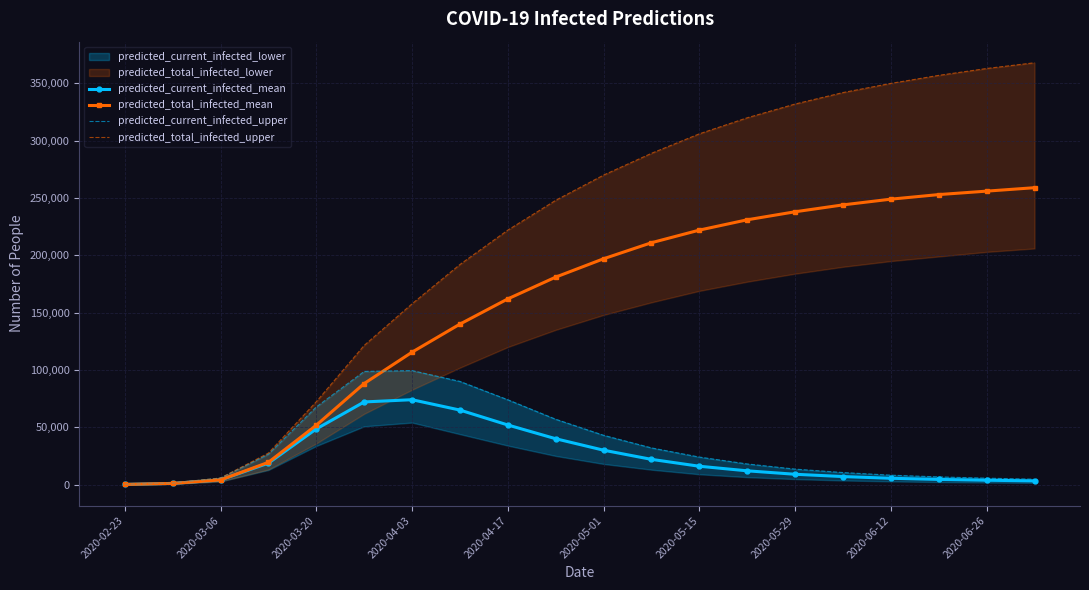

What is the highest value of the predicted_total_infected_mean series?

259000